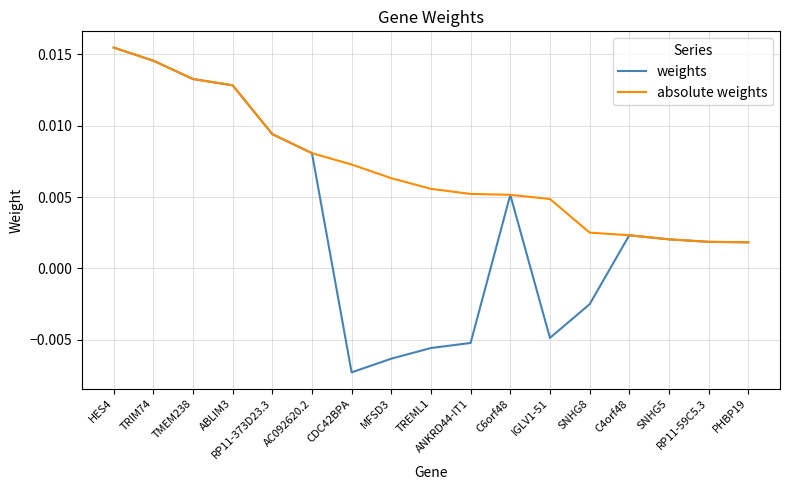

Rank the series by their average value, from lowest to highest.

weights, absolute weights